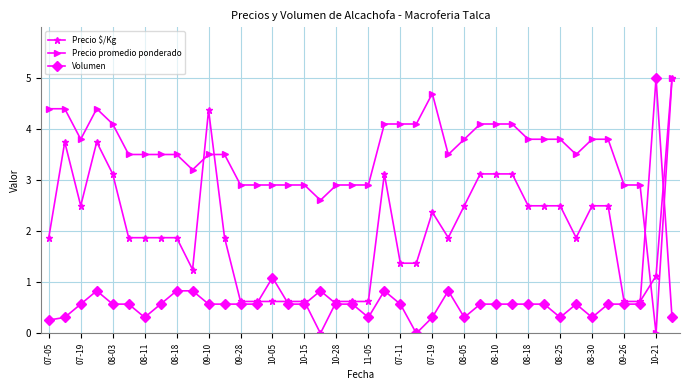

What is the highest value of the Precio $/Kg series?

5.0